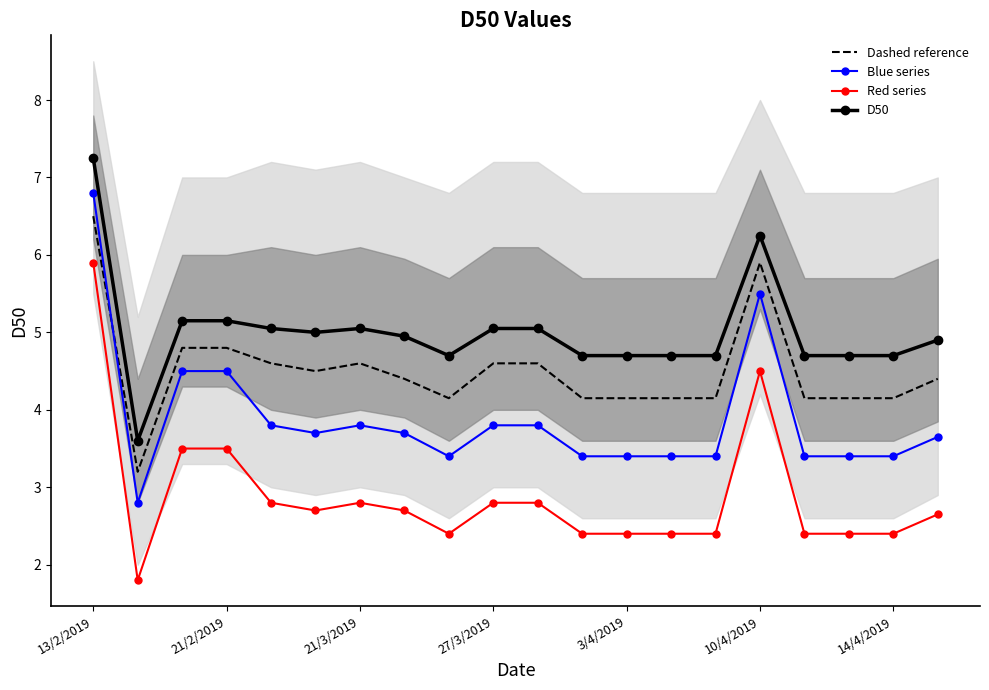

Reading right to left, transcribe all the data shown in this chart.

Dashed reference: 4.4	4.2	4.2	4.2	5.9	4.2	4.2	4.2	4.2	4.6	4.6	4.2	4.4	4.6	4.5	4.6	4.8	4.8	3.2	6.5
Blue series: 3.6	3.4	3.4	3.4	5.5	3.4	3.4	3.4	3.4	3.8	3.8	3.4	3.7	3.8	3.7	3.8	4.5	4.5	2.8	6.8
Red series: 2.6	2.4	2.4	2.4	4.5	2.4	2.4	2.4	2.4	2.8	2.8	2.4	2.7	2.8	2.7	2.8	3.5	3.5	1.8	5.9
D50: 4.9	4.7	4.7	4.7	6.2	4.7	4.7	4.7	4.7	5.0	5.0	4.7	5.0	5.0	5.0	5.0	5.2	5.2	3.6	7.2